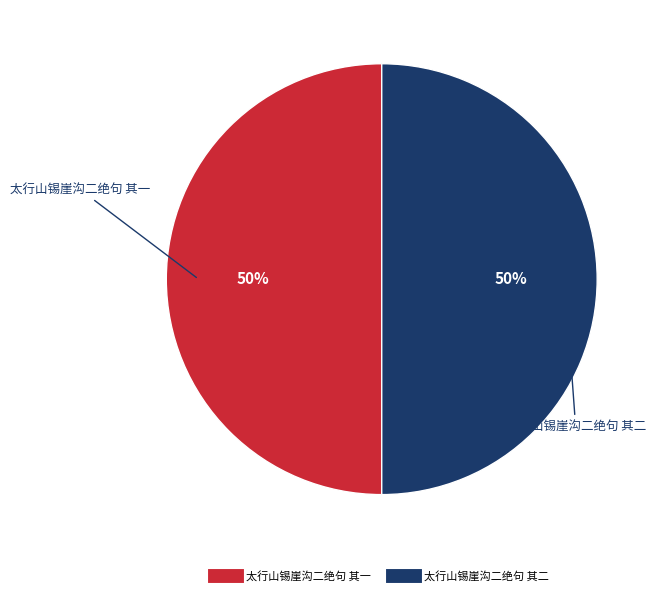

Count the number of slices in the pie.

2